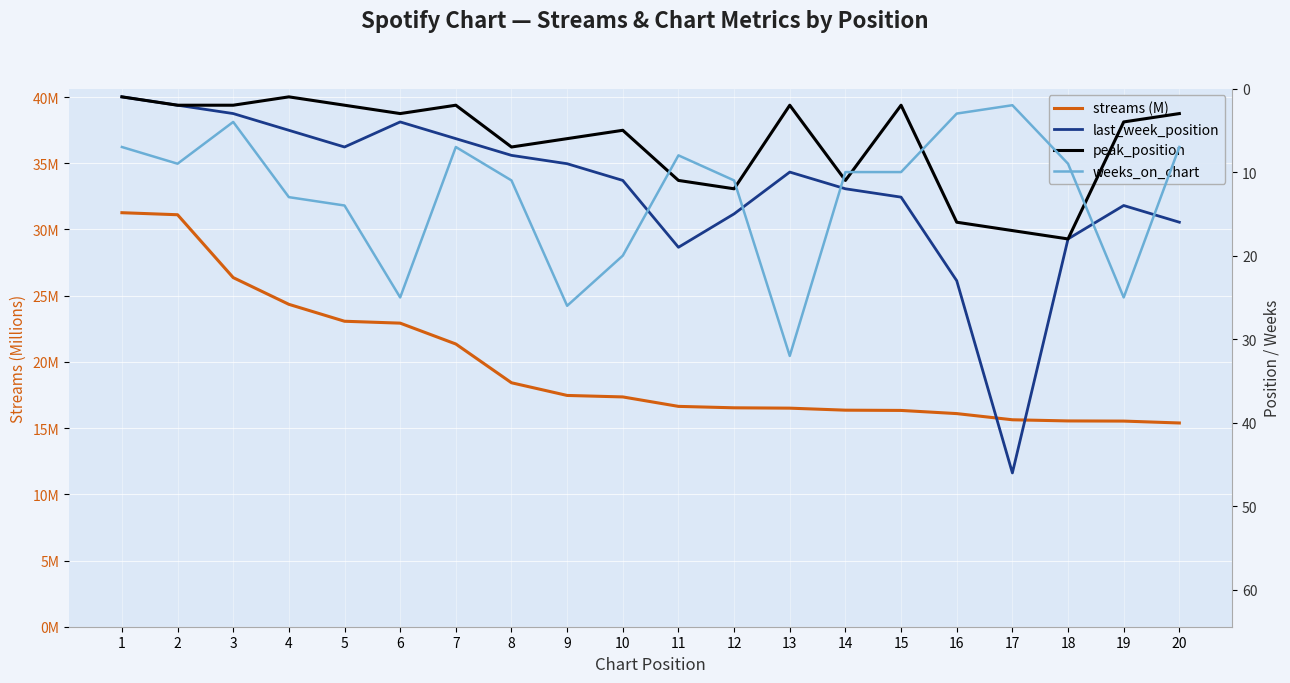

At which category is the sum across all series the highest?

17